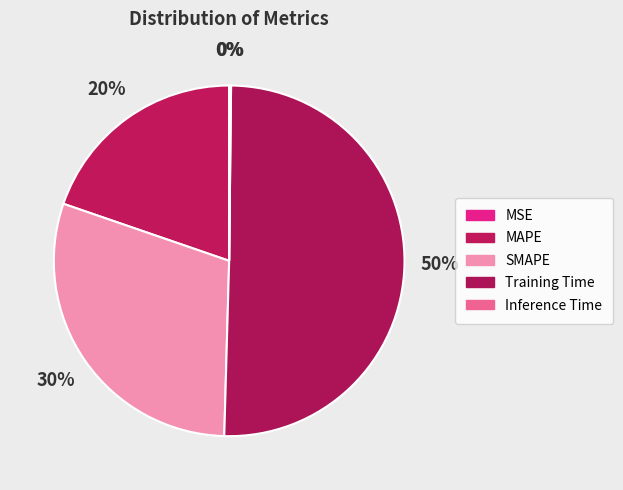

Combined, what portion of the pie is SMAPE and Training Time?

80.1%